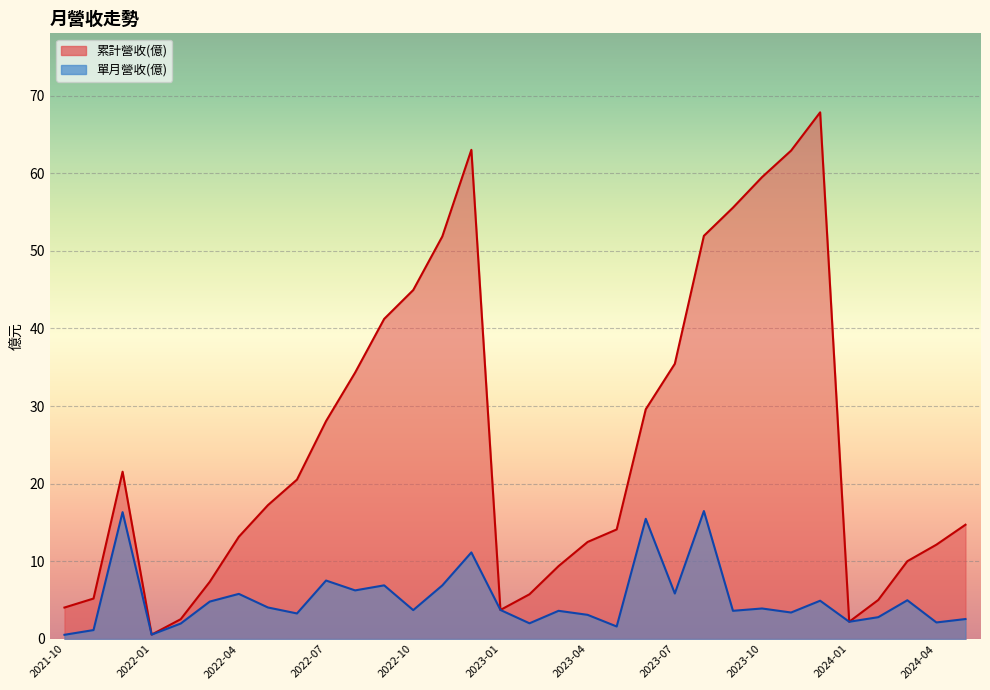

How many distinct data groups are displayed?

2